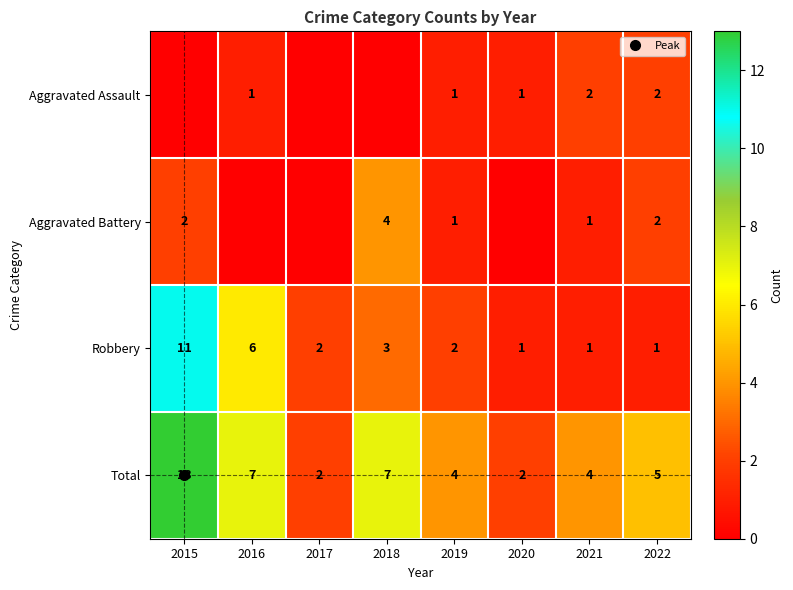

What is the maximum value shown in the chart?

13